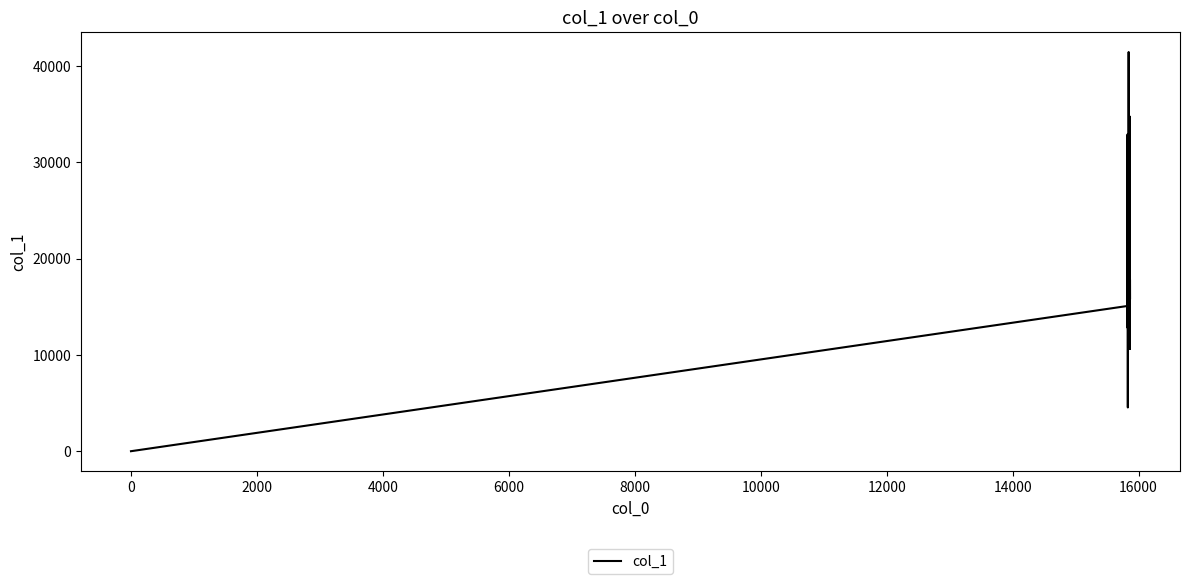

What is the difference between the maximum and minimum values?

41433.4